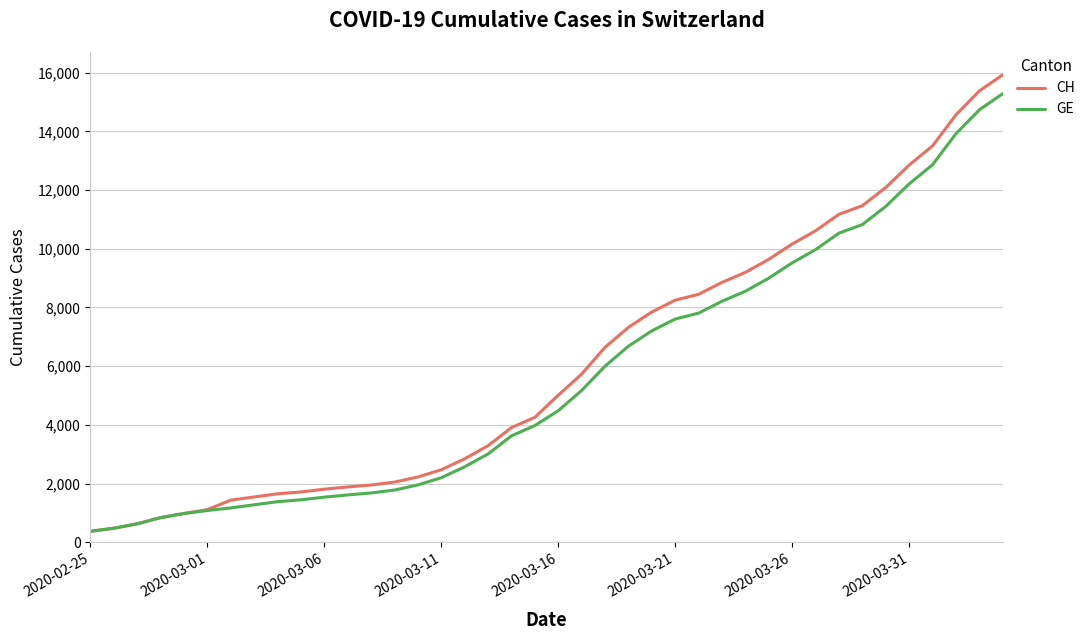

What are all the series names shown in the legend?

CH, GE